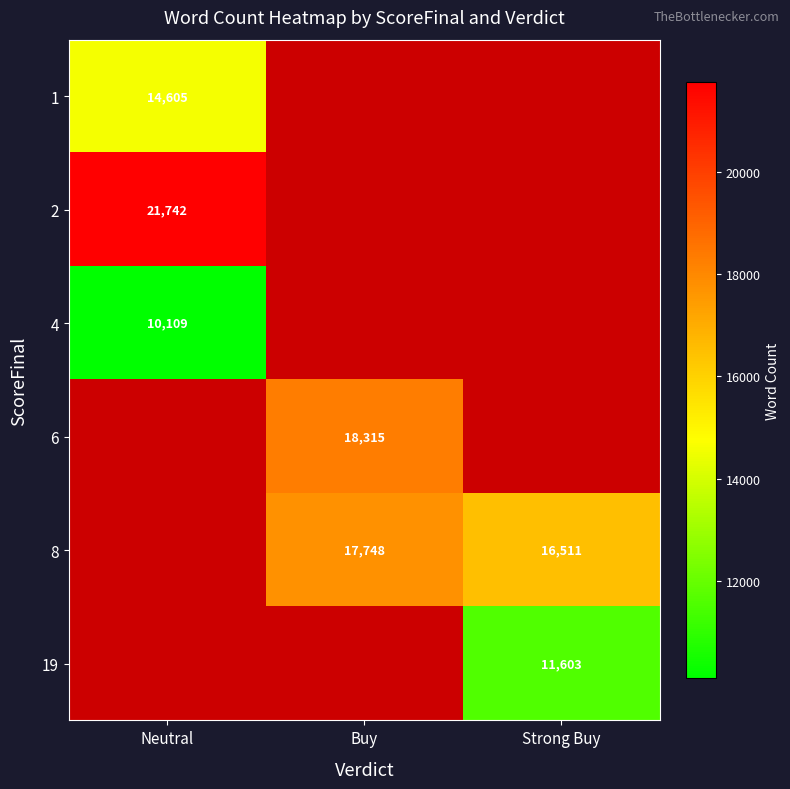

The value of 6 at Buy is 18315. True or false?

True